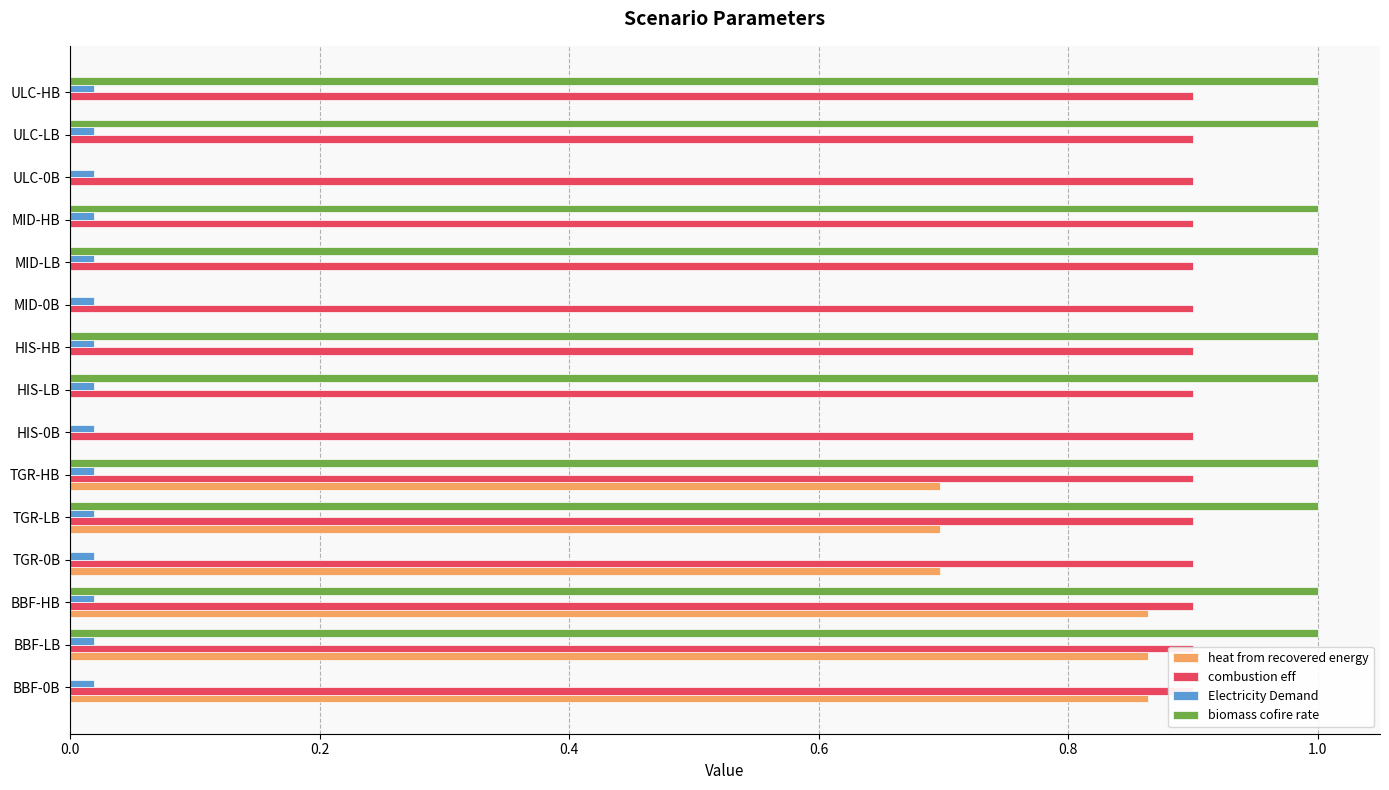

What is the difference between the second highest and minimum values in the biomass cofire rate series?

1.0